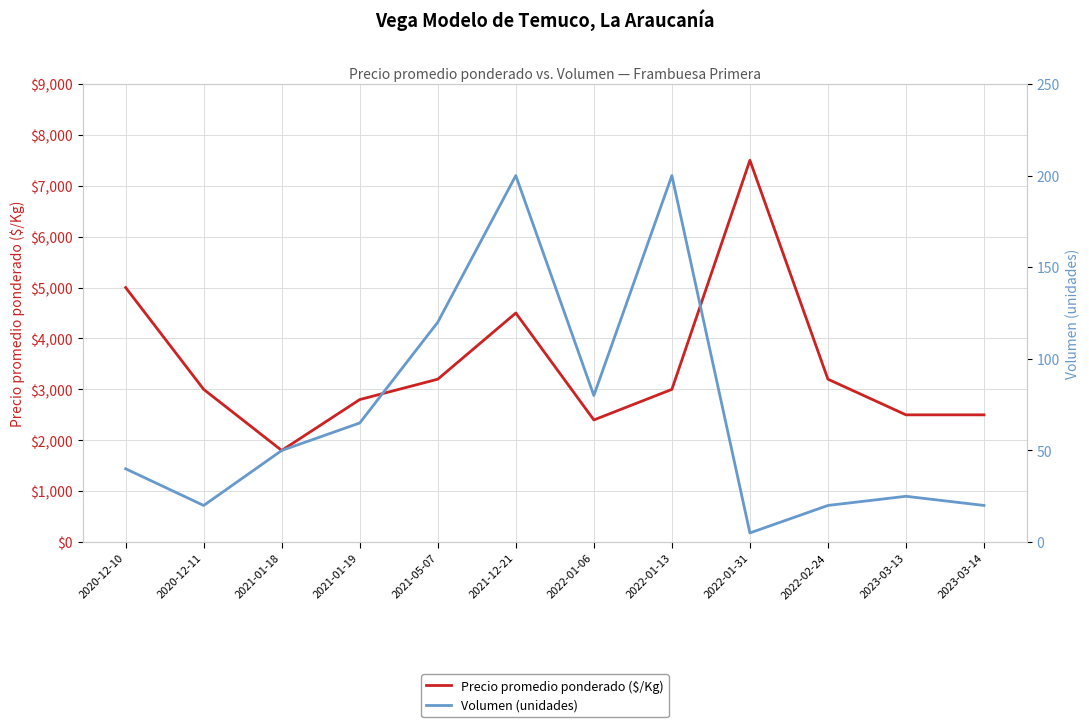

Which has a higher value, 2023-03-13 or 2022-02-24?

2022-02-24